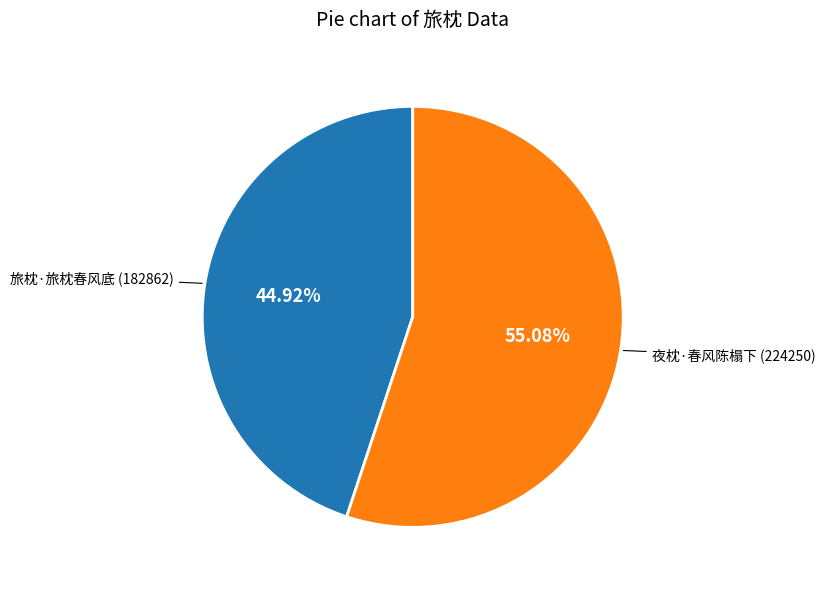

Is the sum of 夜枕·春风陈榻下 and 旅枕·旅枕春风底 greater than half?

Yes